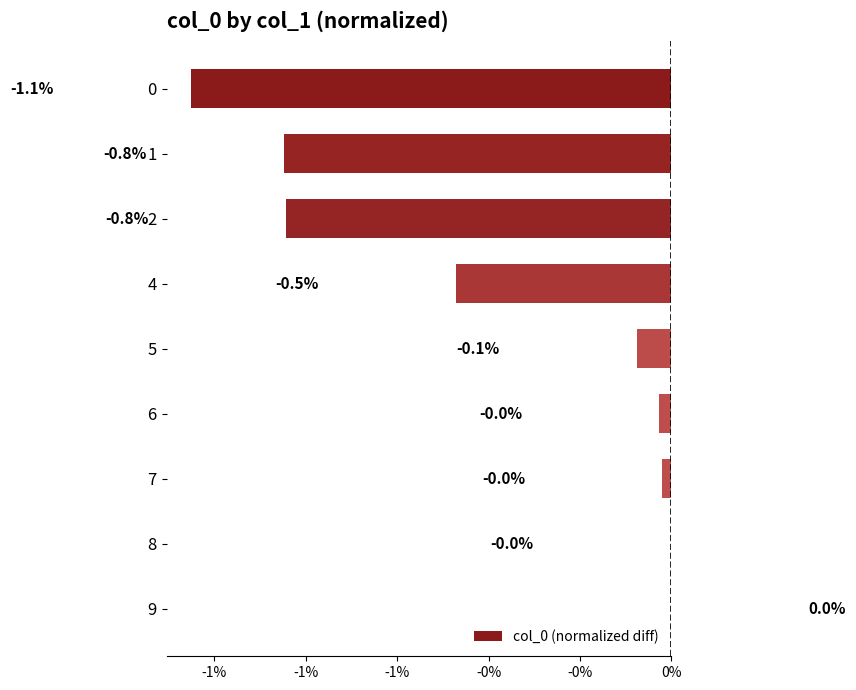

How many bars are there in total?

9